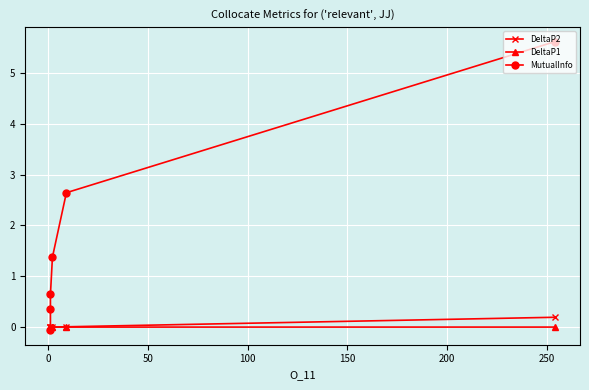

What is the difference between the highest and lowest values at 0?

2.6